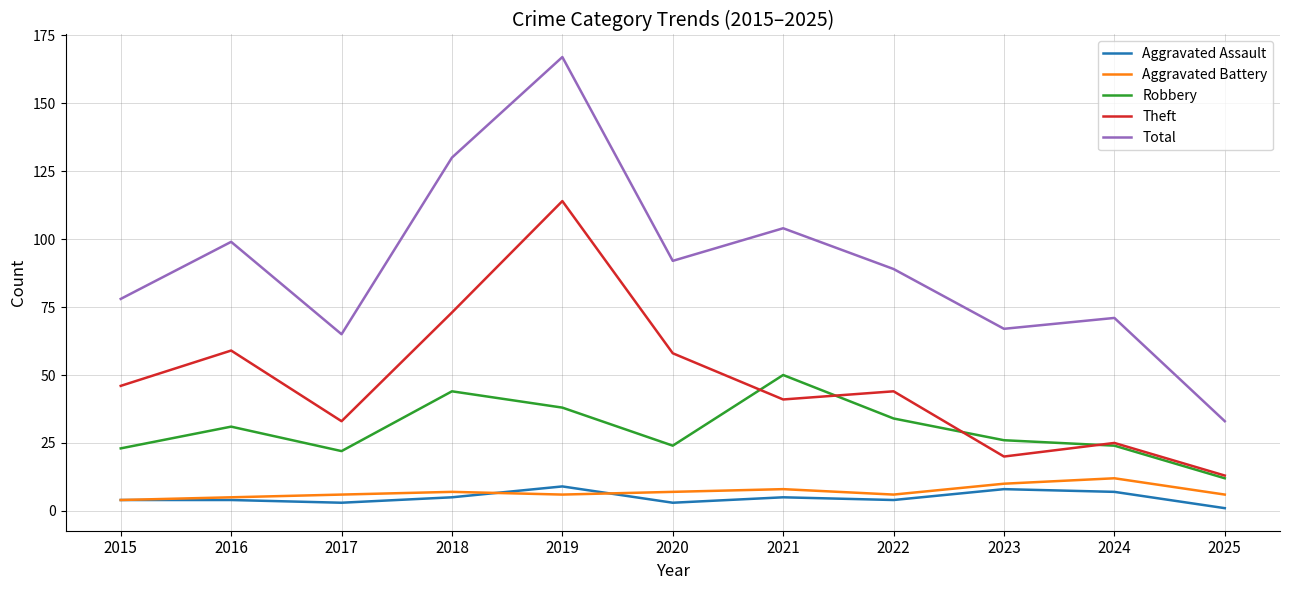

Which category has the lowest value across all series?

2025